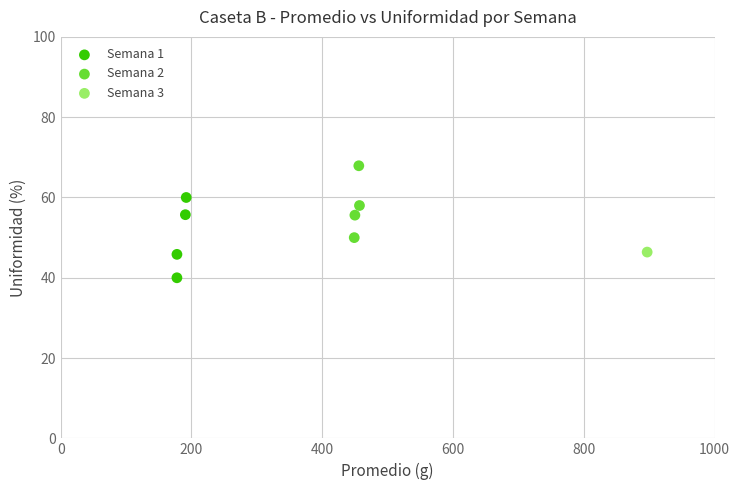

What are all the series names shown in the legend?

Semana 1, Semana 2, Semana 3